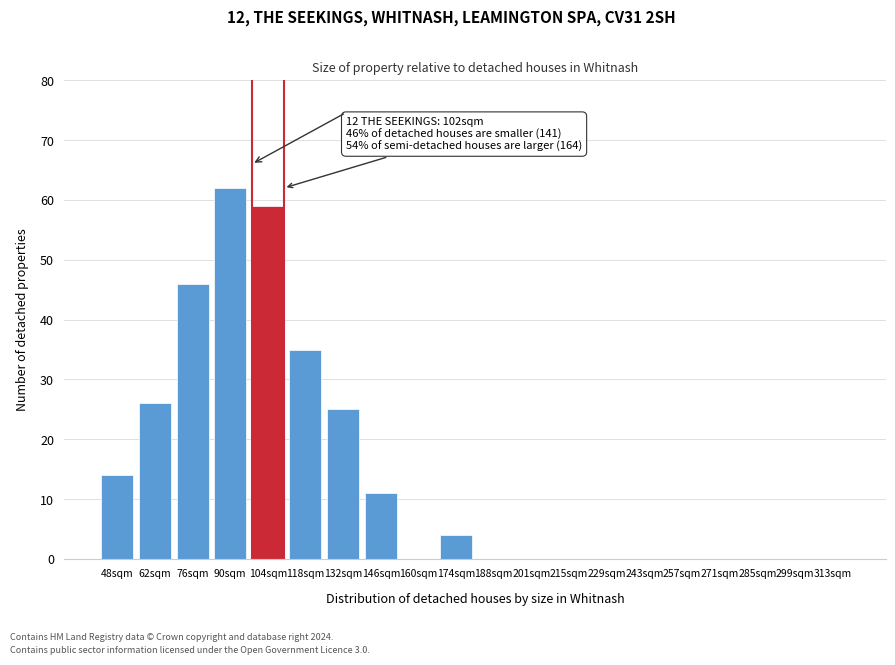

Reading right to left, transcribe all the data shown in this chart.

313sqm=0	299sqm=0	285sqm=0	271sqm=0	257sqm=0	243sqm=0	229sqm=0	215sqm=0	201sqm=0	188sqm=0	174sqm=4	160sqm=0	146sqm=11	132sqm=25	118sqm=35	104sqm=59	90sqm=62	76sqm=46	62sqm=26	48sqm=14